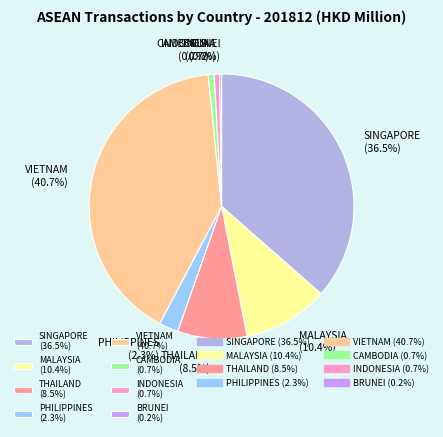

Does MALAYSIA (10.4%) account for over 50% of the chart?

No